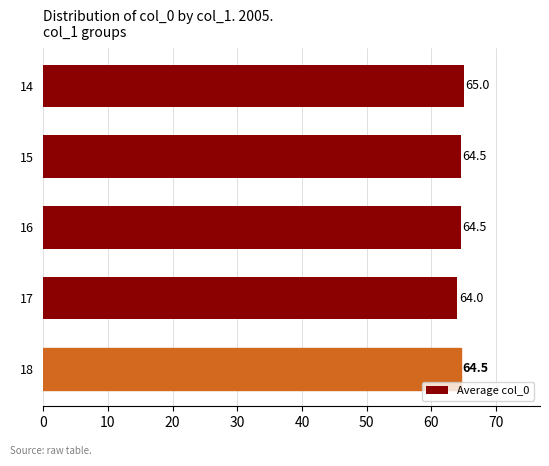

At which label is the value closest to 64?

17